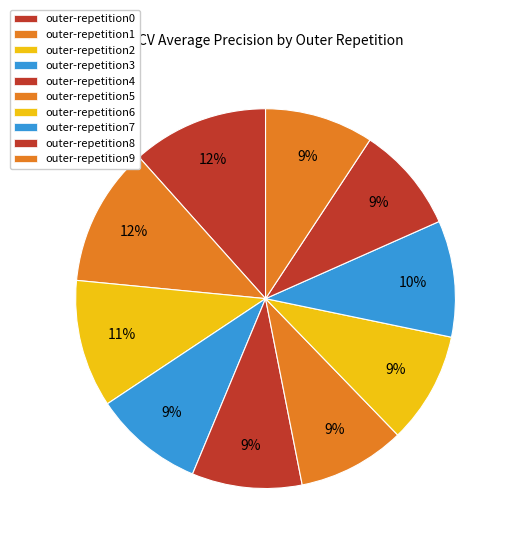

How many slices are in this pie chart?

10